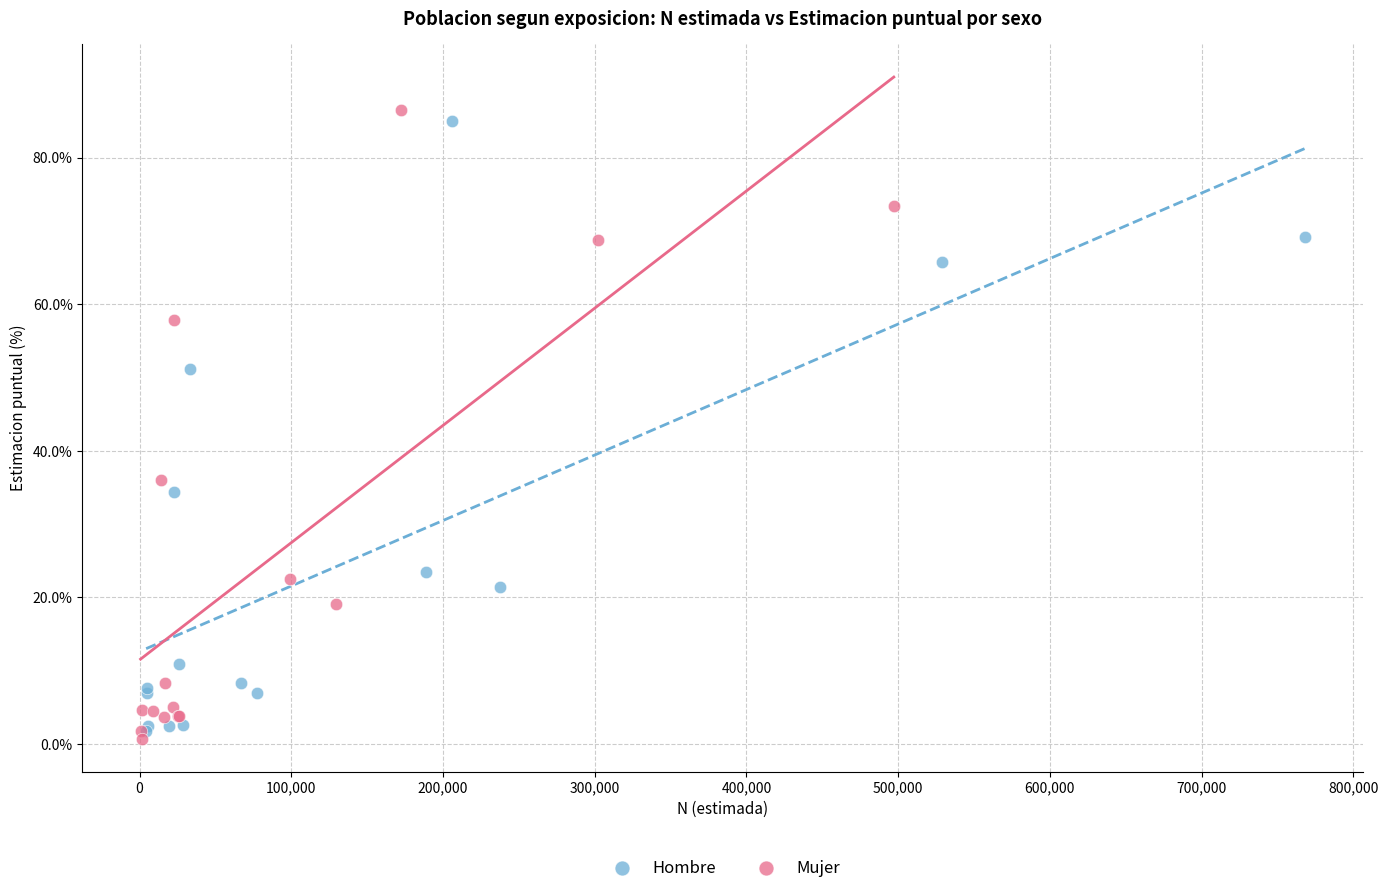

Which series has the largest Y range (max minus min)?

Mujer